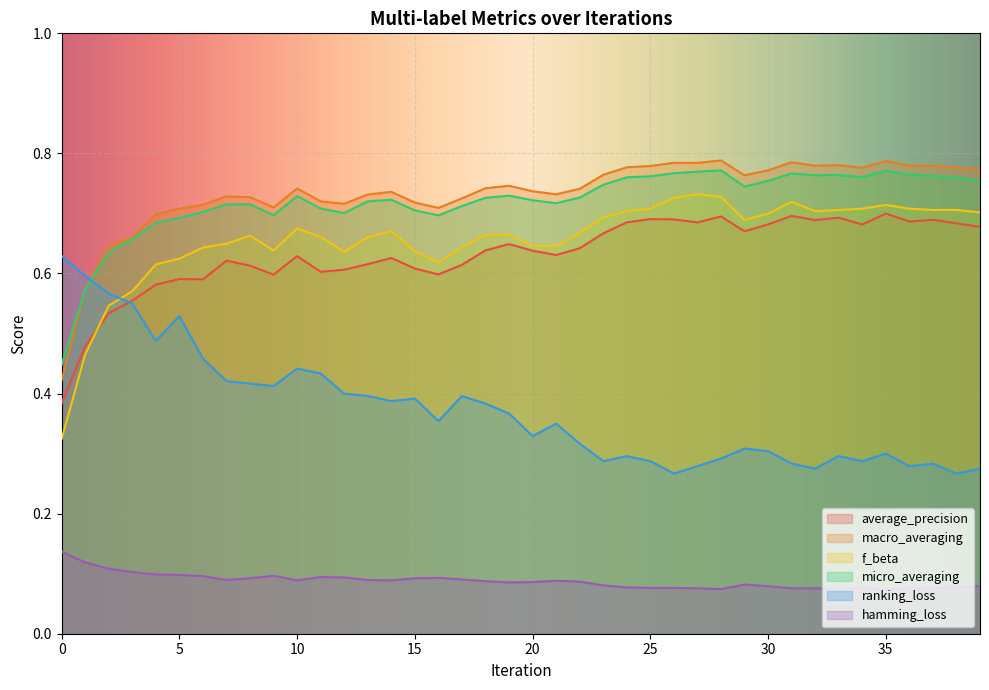

Is the value of micro_averaging at 25 greater than the value of average_precision at 1?

Yes